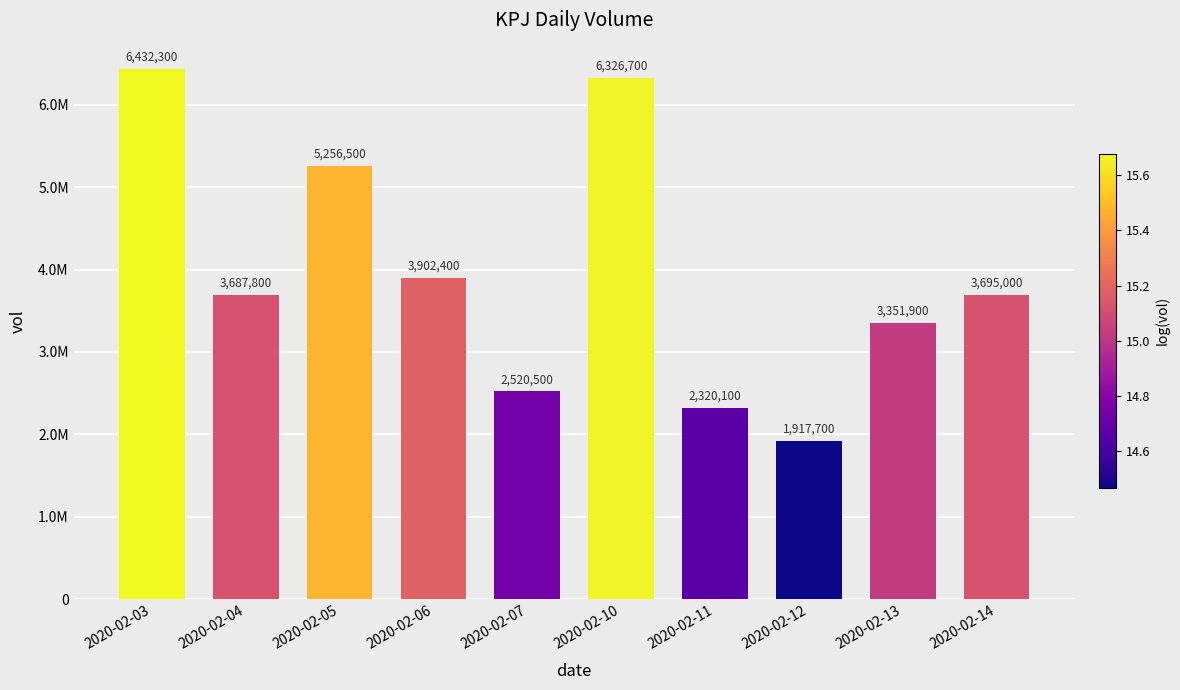

List the labels in order of value, smallest first.

2020-02-12, 2020-02-11, 2020-02-07, 2020-02-13, 2020-02-04, 2020-02-14, 2020-02-06, 2020-02-05, 2020-02-10, 2020-02-03